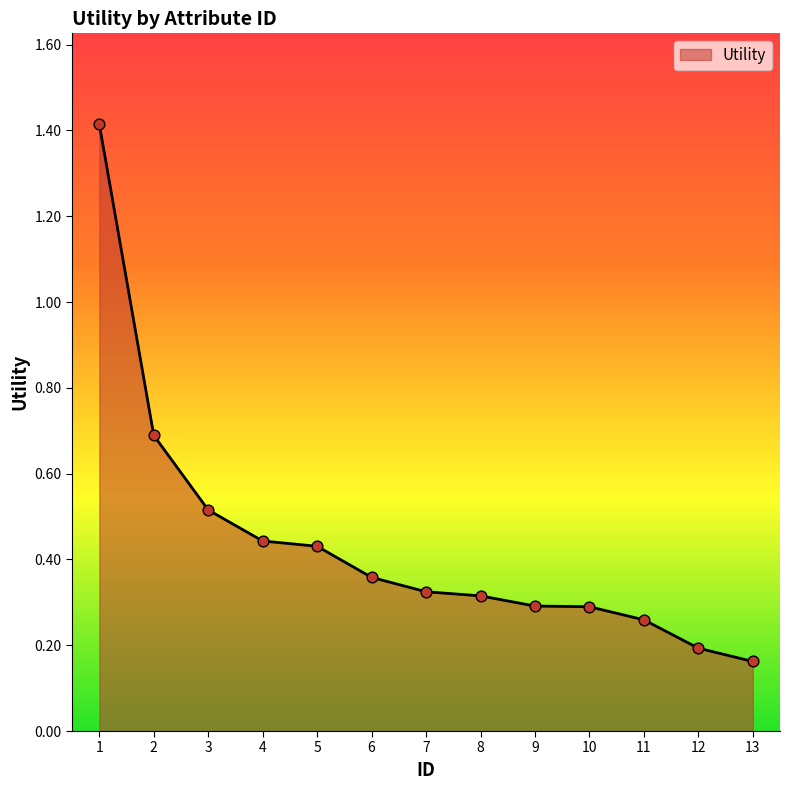

Between 3 and 11, which is larger?

3